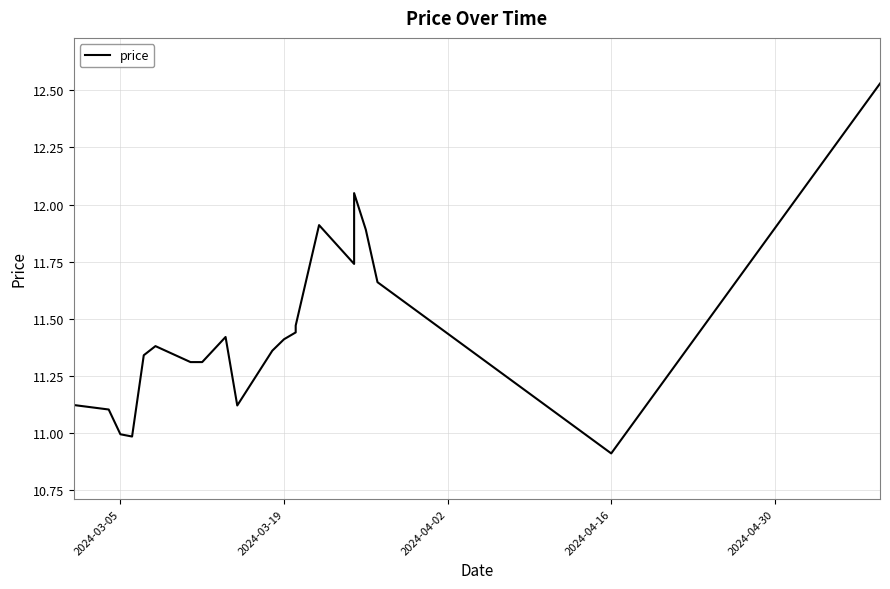

How many interior local valleys (lower than both neighbors) does the data have?

4